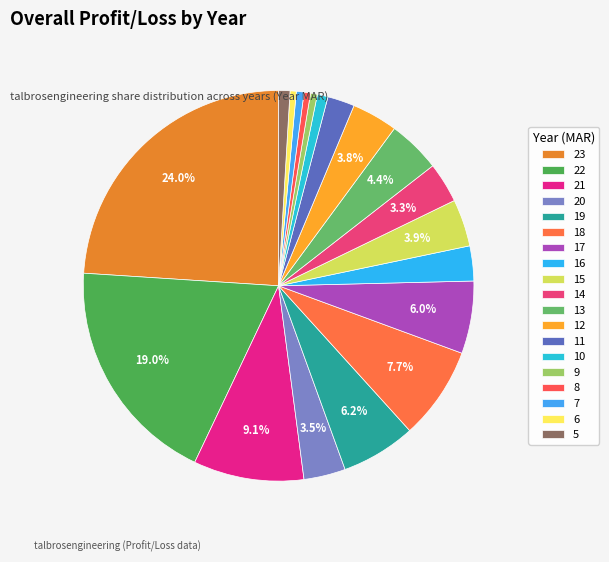

Does 6 account for over 50% of the chart?

No